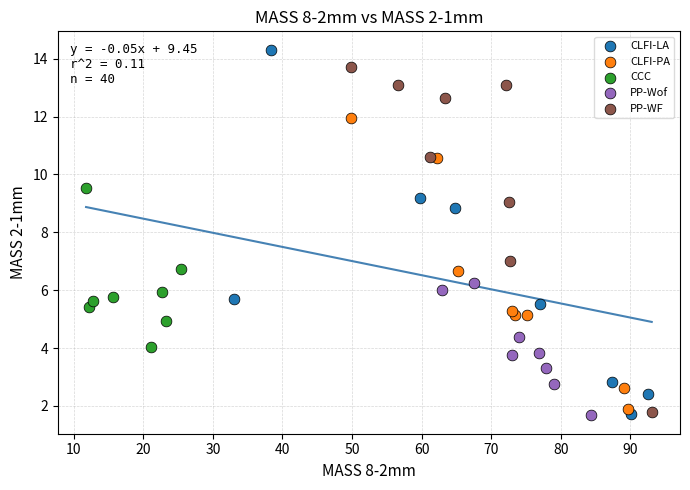

Which series contains the highest Y value?

CLFI-LA